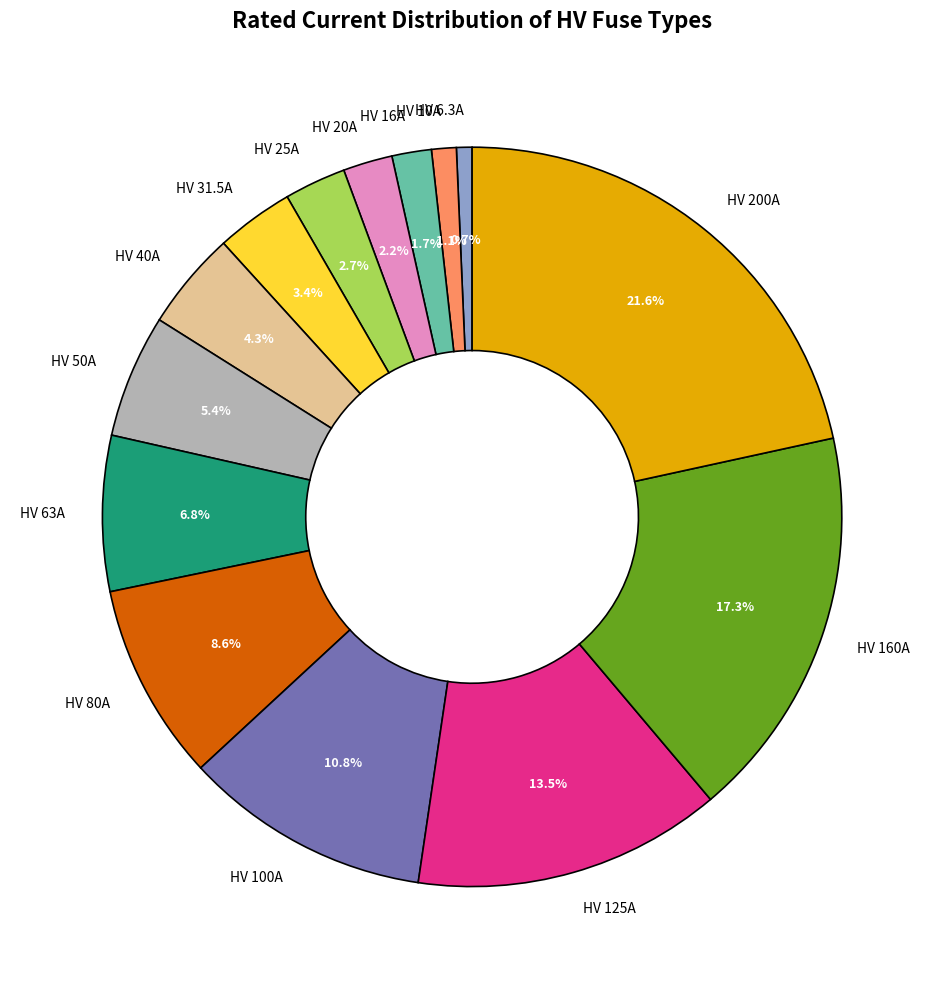

To the nearest percent, what percentage of the pie is HV 16A?

2%